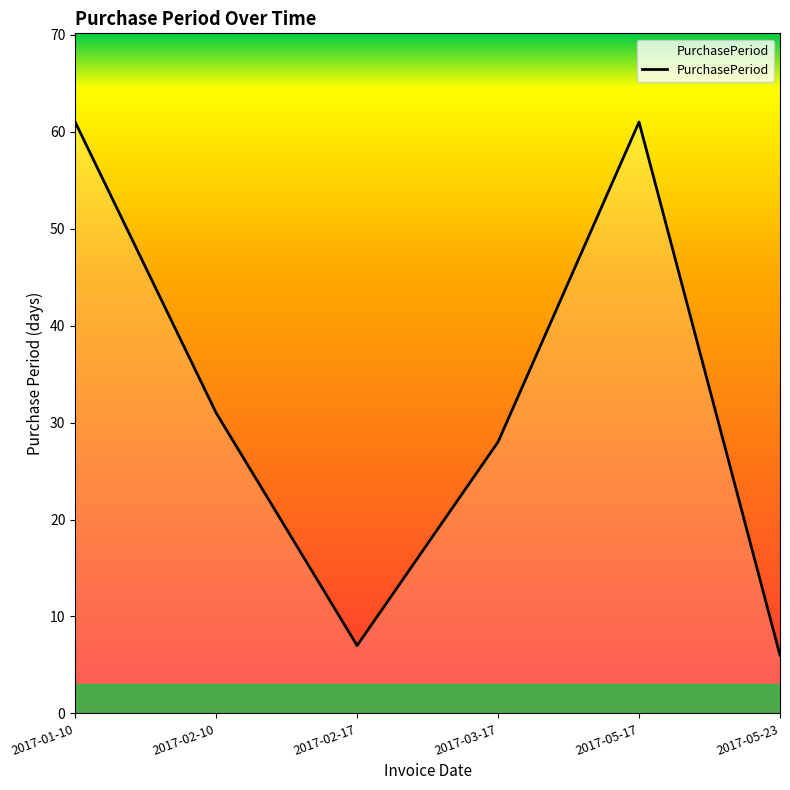

What position from the left is 2017-03-17?

4